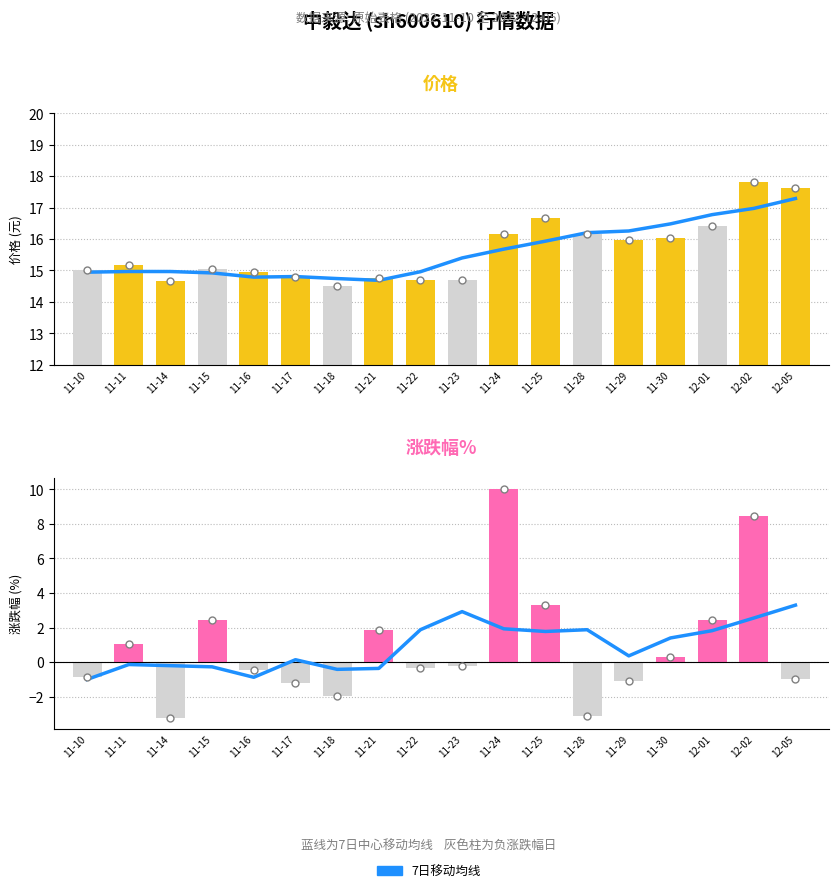

At which category is the sum across all series the highest?

12-02